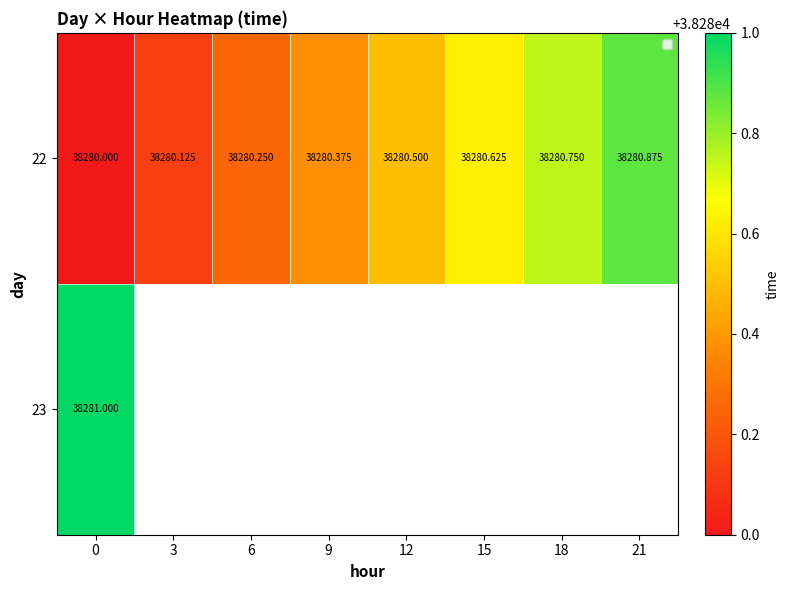

Is the value of 22 at 21 greater than the value of 23 at 0?

No